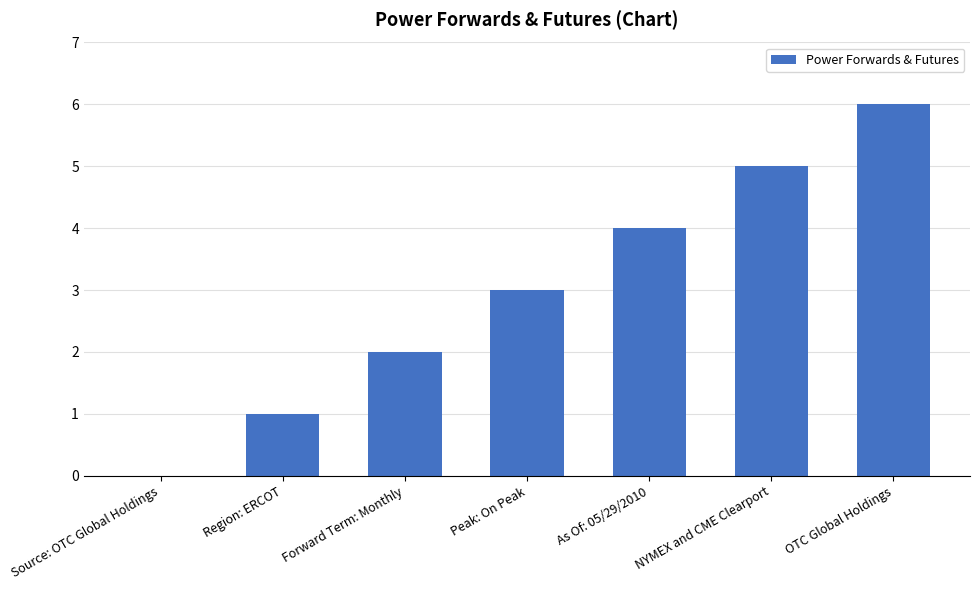

At which category does the chart reach its peak across all series?

OTC Global Holdings